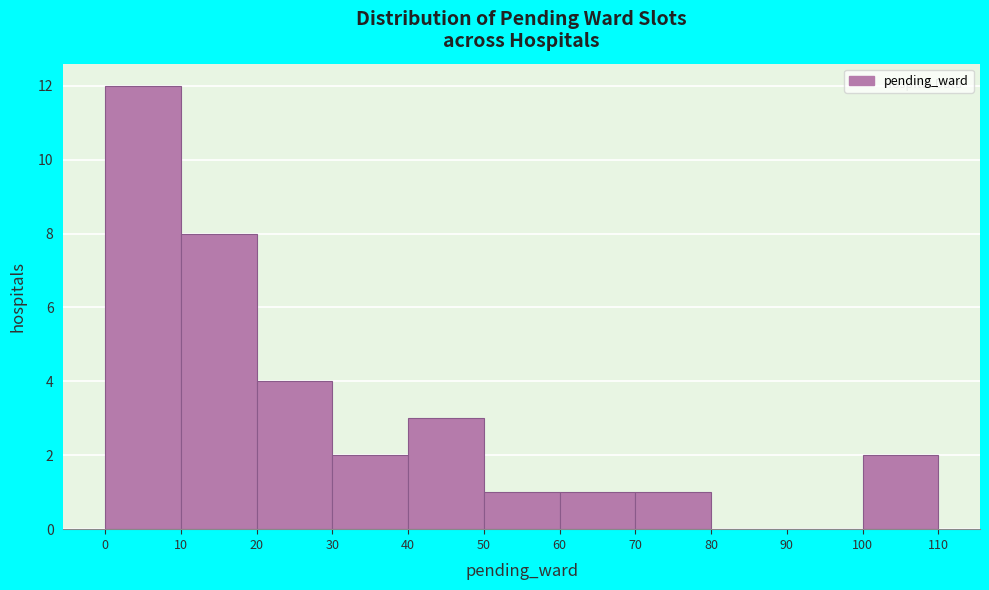

How tall is the bar that spans 60 to 70 on the x-axis? The values are not printed on the chart, so give them approximately, as read against the axis.

1